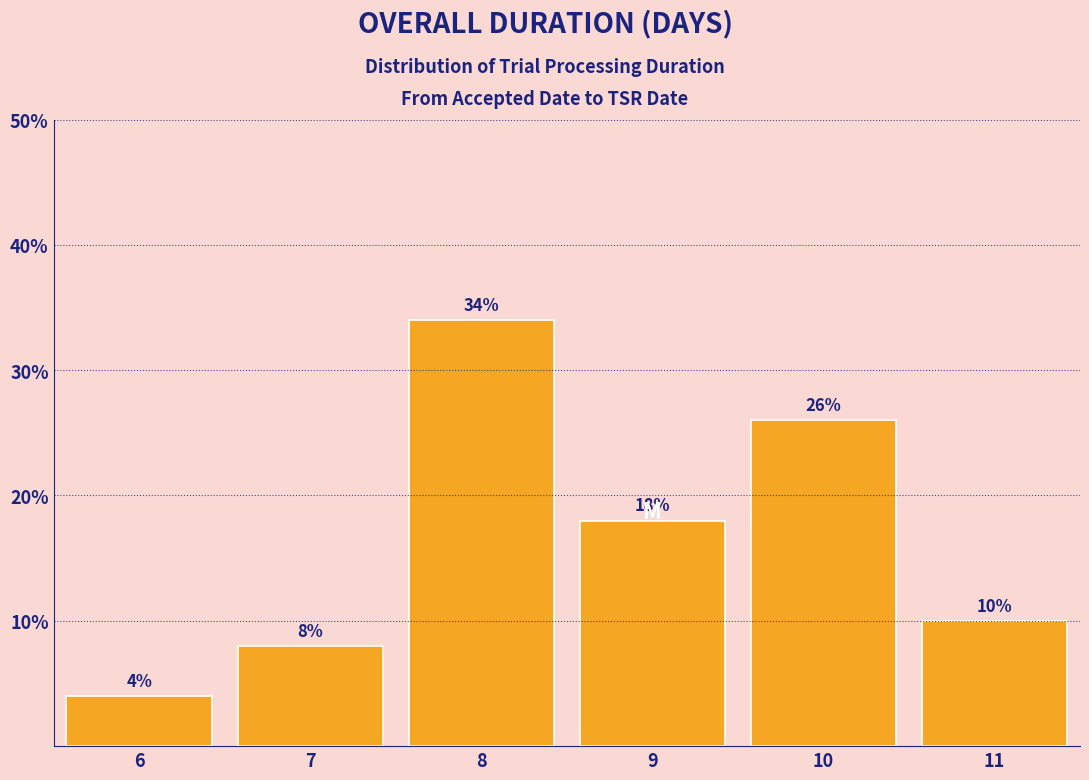

Reading right to left, extract all data points from this chart.

10	26	18	34	8	4